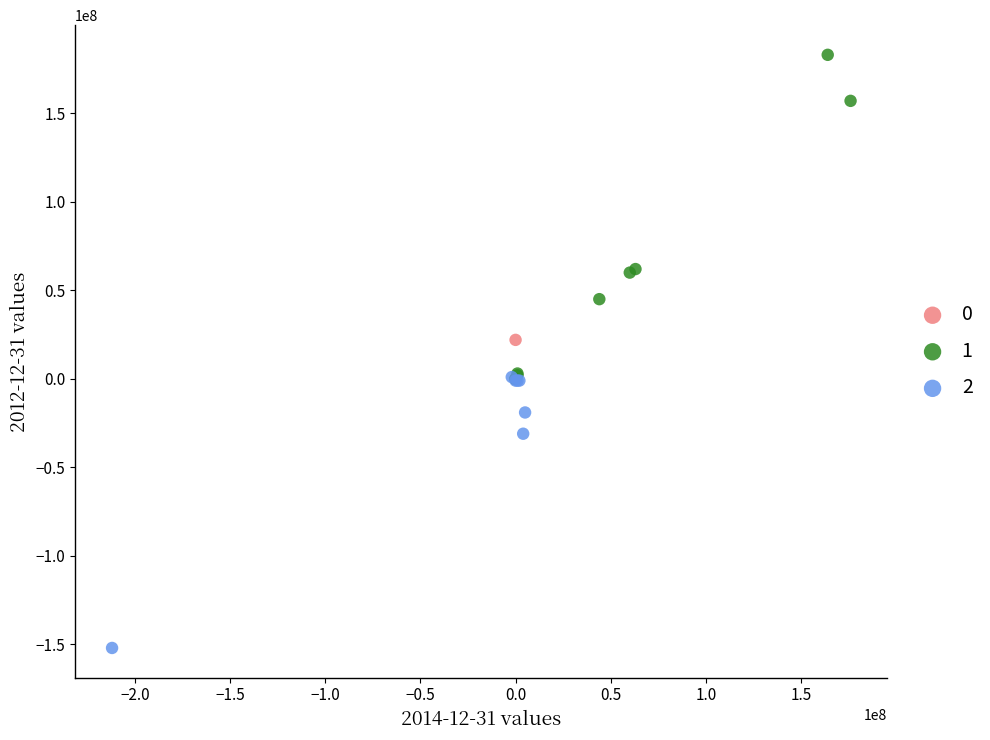

Which series contains the highest Y value?

1